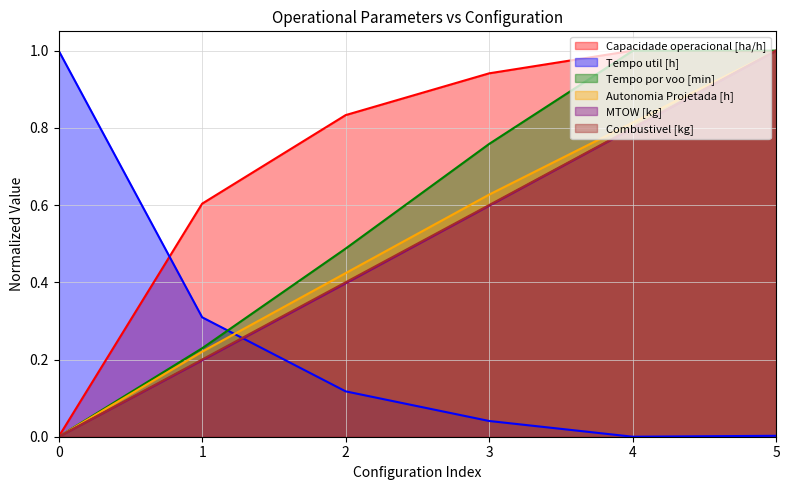

Reading left to right, what are all the values shown in this chart?

Capacidade operacional [ha/h]: 0=0.0	1=0.6	2=0.8	3=0.9	4=1.0	5=1.0
Tempo util [h]: 0=1.0	1=0.3	2=0.1	3=0.0	4=0.0	5=0.0
Tempo por voo [min]: 0=0.0	1=0.2	2=0.5	3=0.8	4=1.0	5=1.0
Autonomia Projetada [h]: 0=0.0	1=0.2	2=0.4	3=0.6	4=0.8	5=1.0
MTOW [kg]: 0=0.0	1=0.2	2=0.4	3=0.6	4=0.8	5=1.0
Combustivel [kg]: 0=0.0	1=0.2	2=0.4	3=0.6	4=0.8	5=1.0